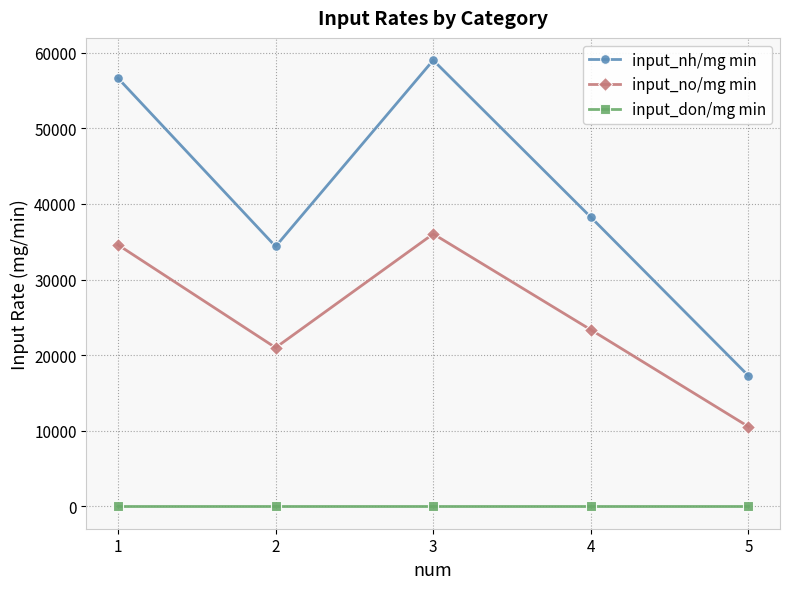

What value does the input_nh/mg min series have at 1?

56621.1